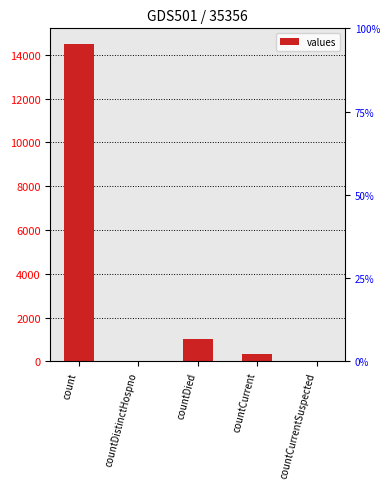

Approximately how many times larger is the value at count compared to countDied?

14.0